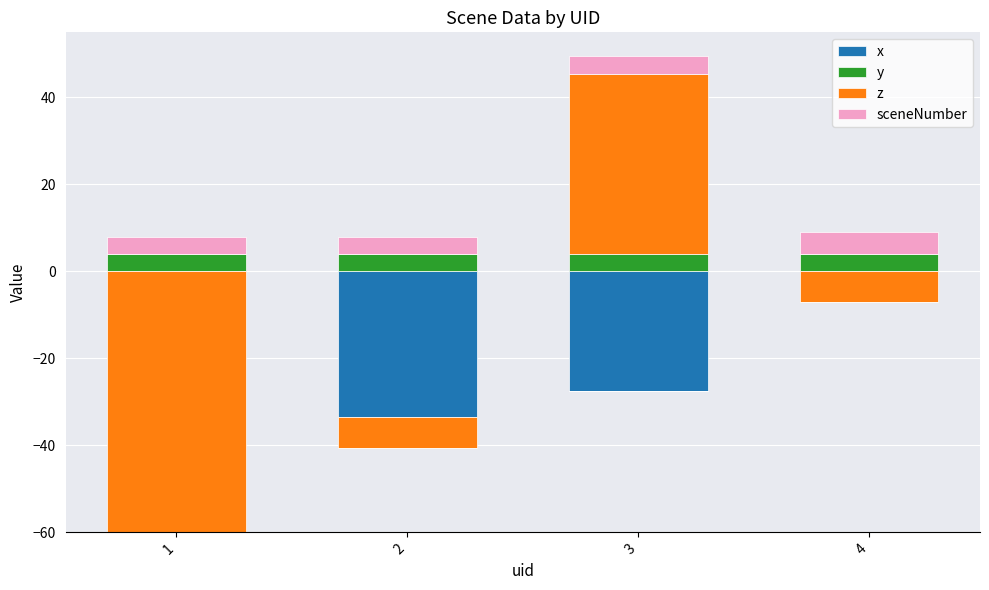

List the labels in order of y value, smallest first.

1, 2, 3, 4